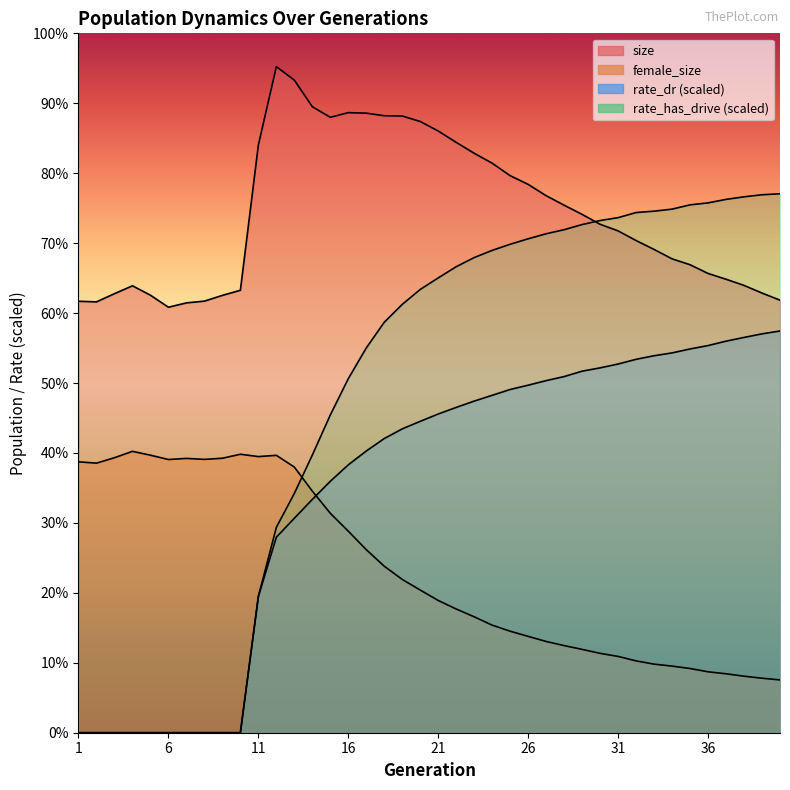

Which has a higher value, 28 or 37?

28